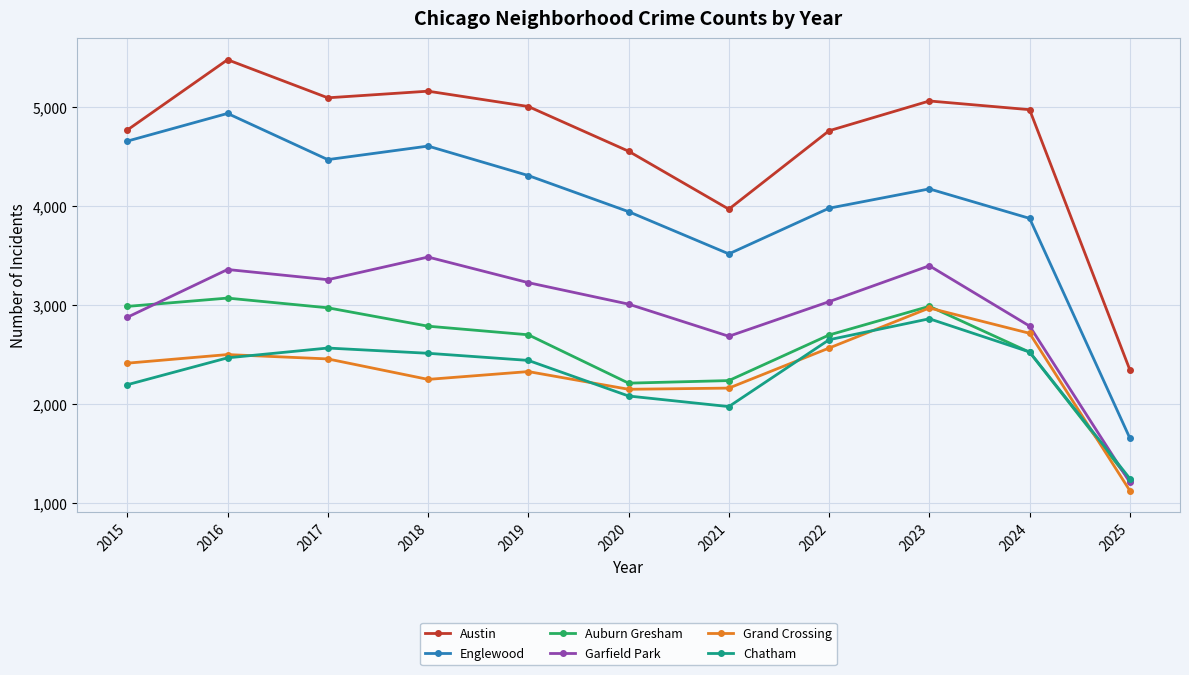

The Englewood series shows 4310 at 2019. True or false?

True